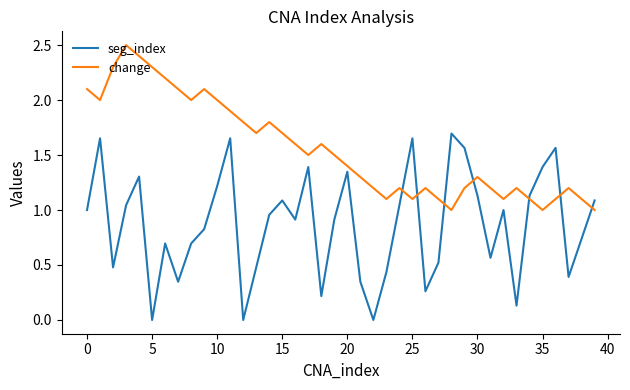

Rank the series by their maximum value, from lowest to highest.

seg_index, change